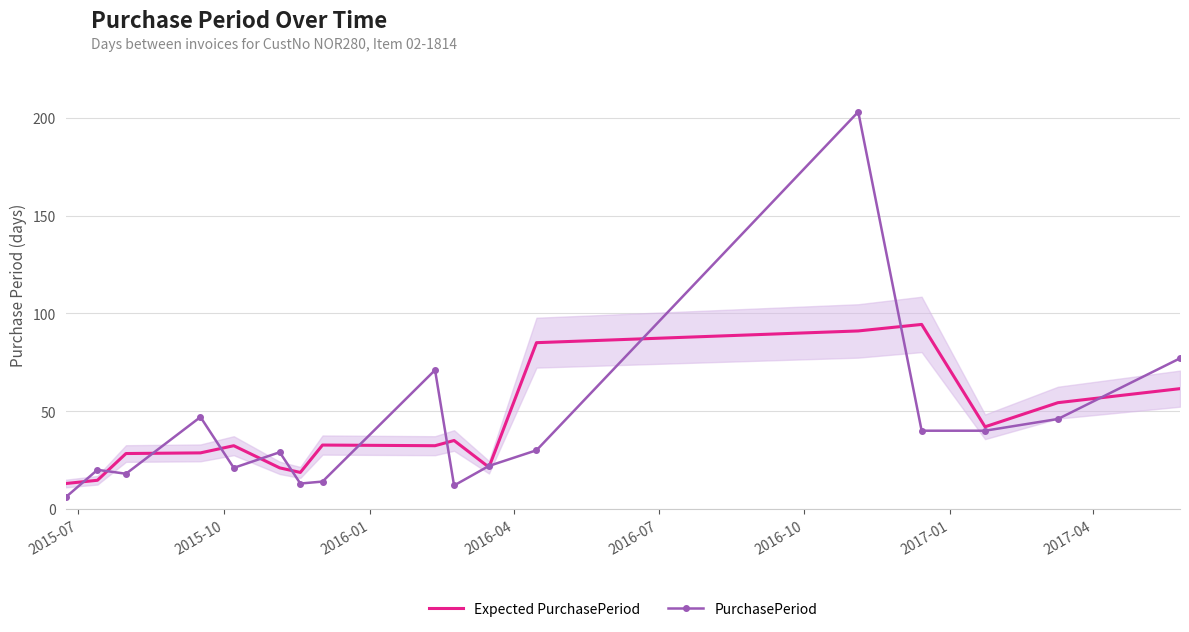

What is the minimum value for Expected PurchasePeriod?

13.0